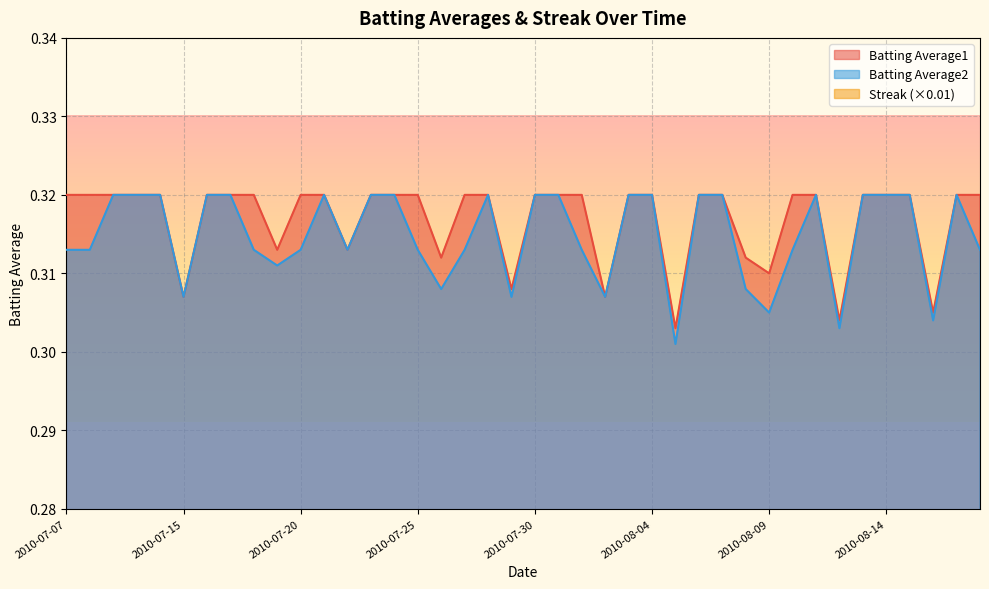

What are all the series names shown in the legend?

Batting Average1, Batting Average2, Streak